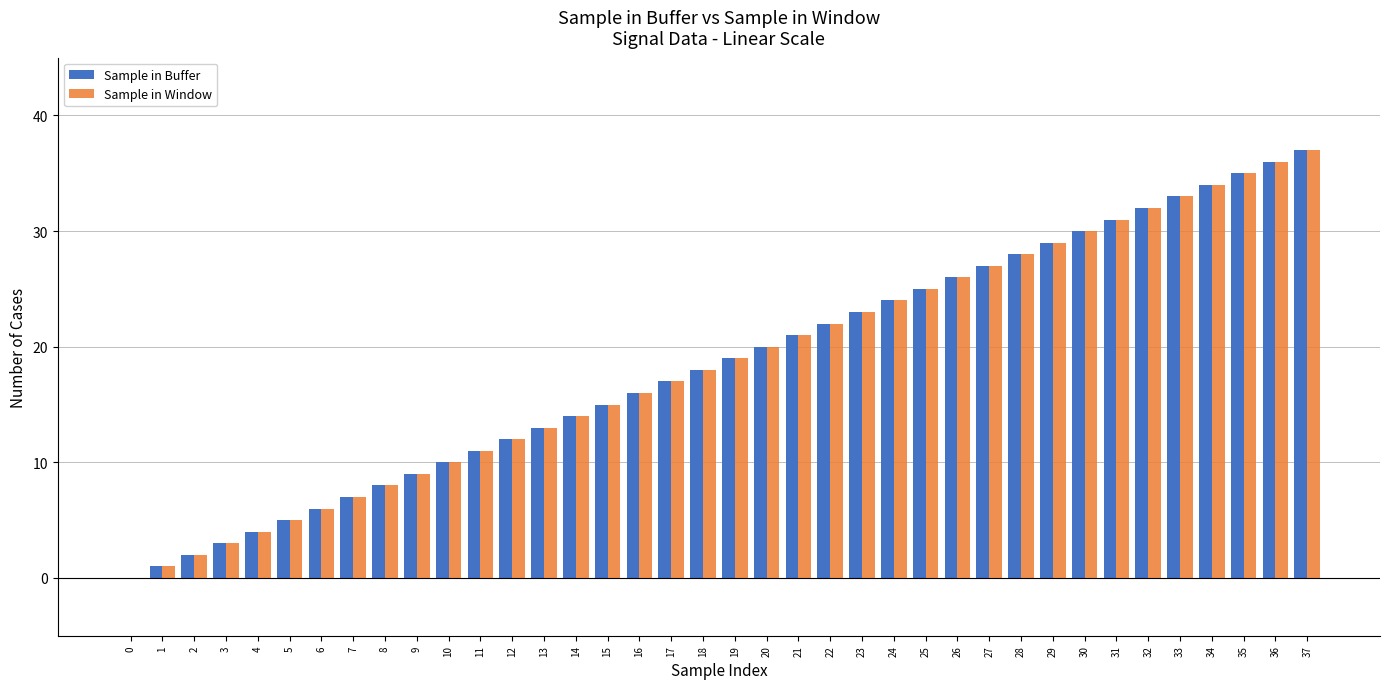

What is the sum of the Sample in Buffer values at 17 and 20?

37